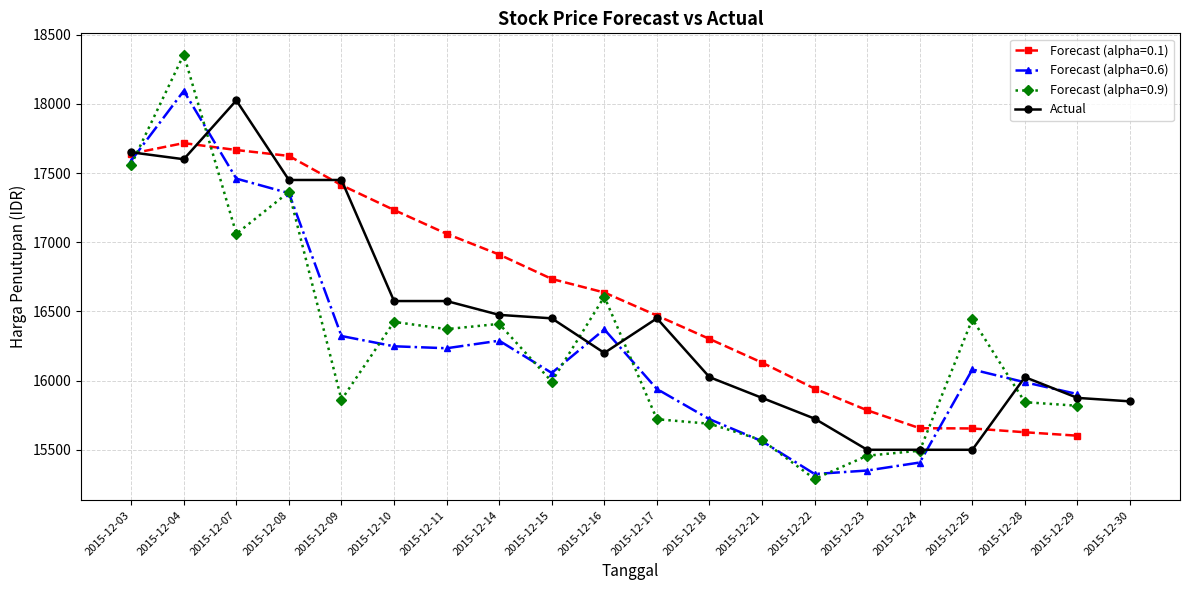

Reading right to left, what are all the values shown in this chart?

15850	15875	16025	15500	15500	15500	15725	15875	16025	16450	16200	16450	16475	16575	16575	17450	17450	18025	17600	17650